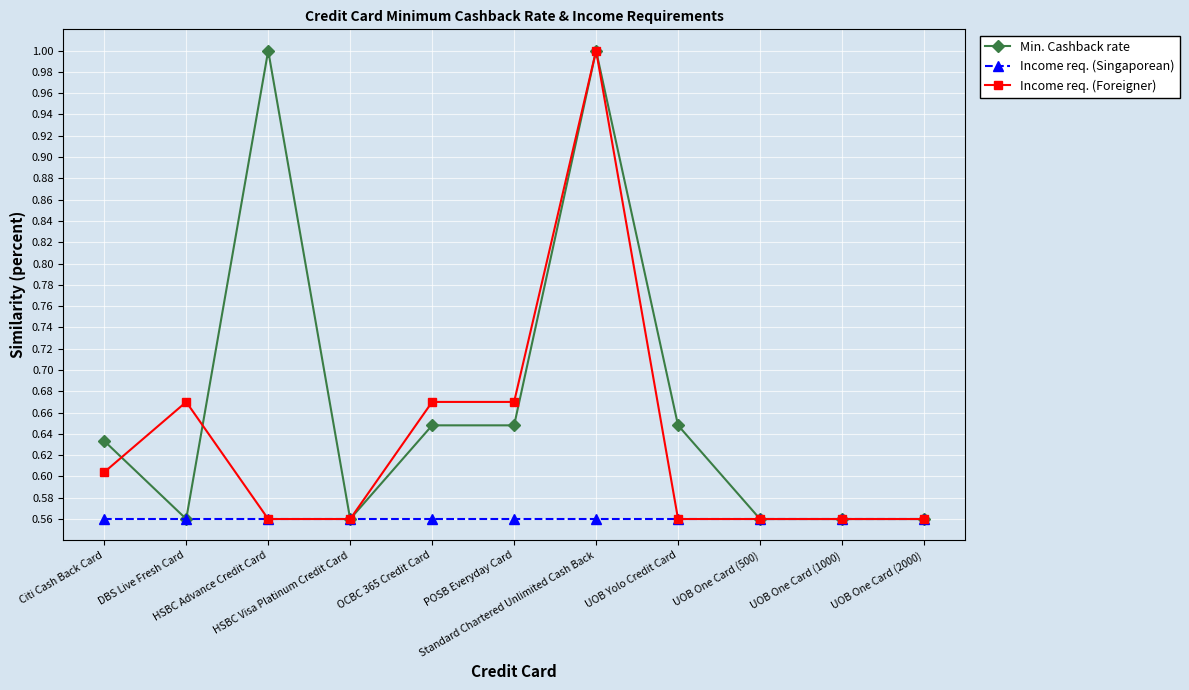

What is the sum of the Income req. (Foreigner) values at POSB Everyday Card and DBS Live Fresh Card?

1.3